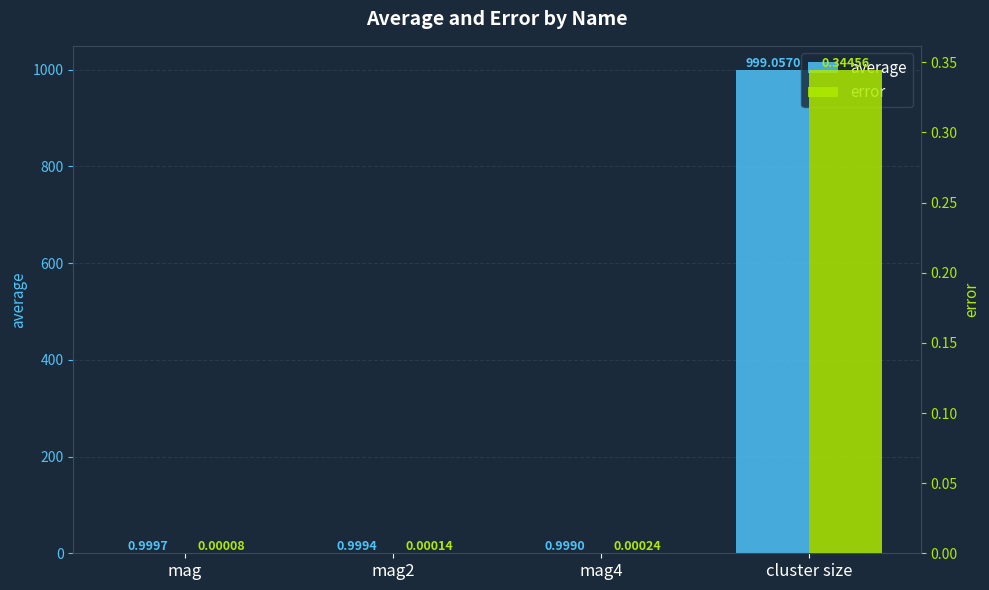

Reading left to right, transcribe all the data shown in this chart.

average: 1.0	1.0	1.0	999.1
error: 0.0	0.0	0.0	0.3